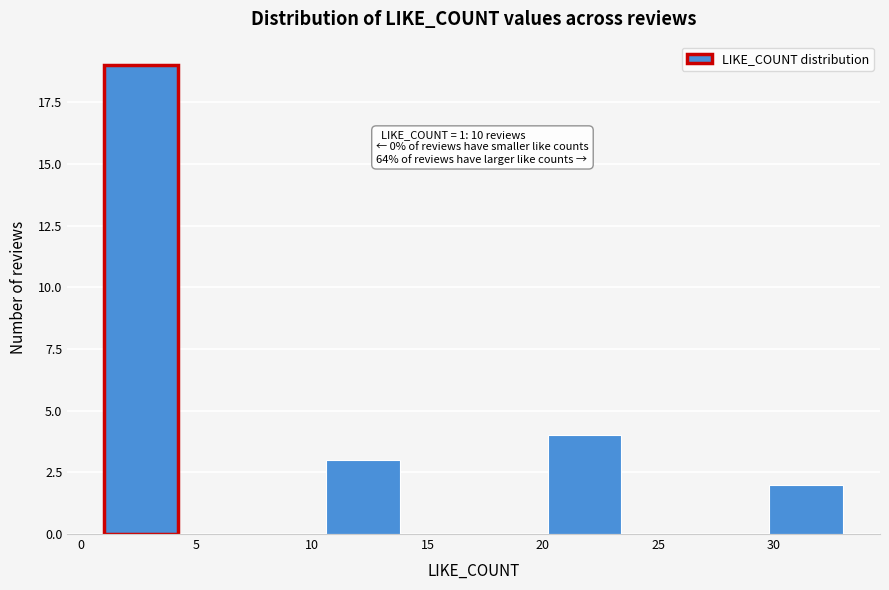

Which range on the x-axis has the tallest bar?

1.0 to 4.2